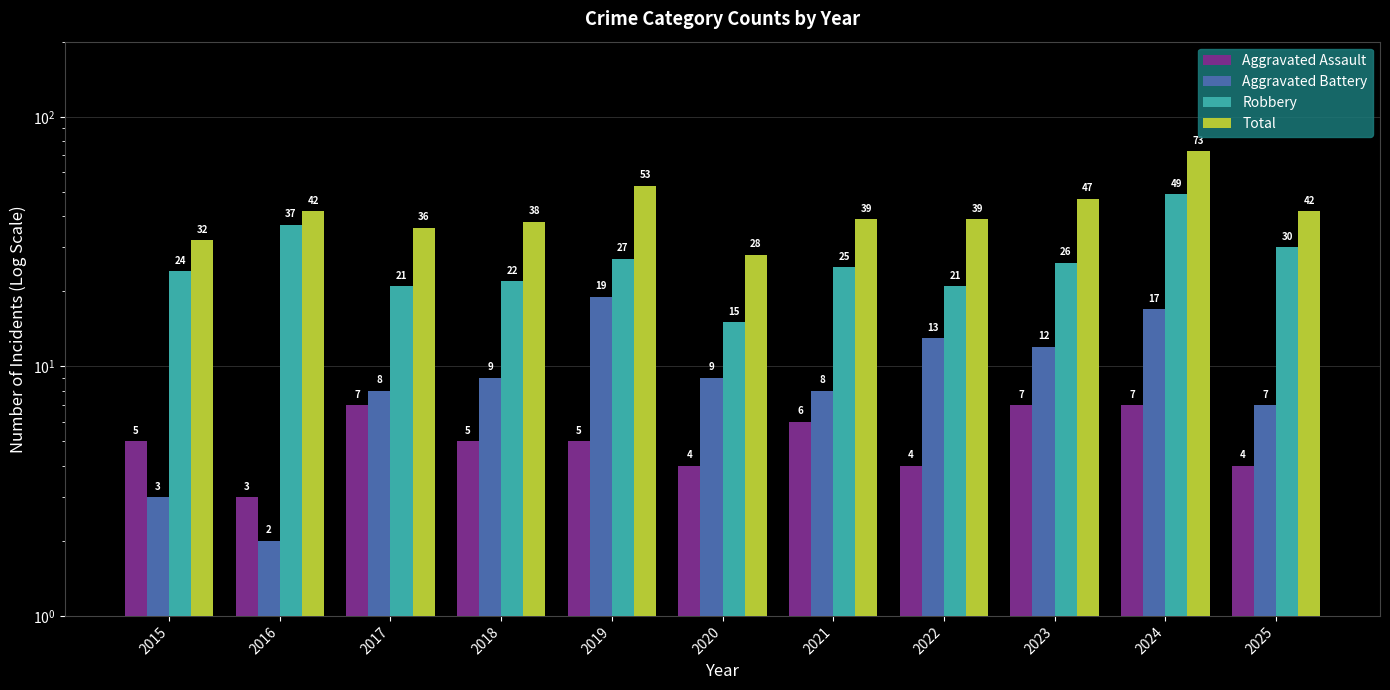

What is the value of the Robbery bar at the 11th from the left?

30